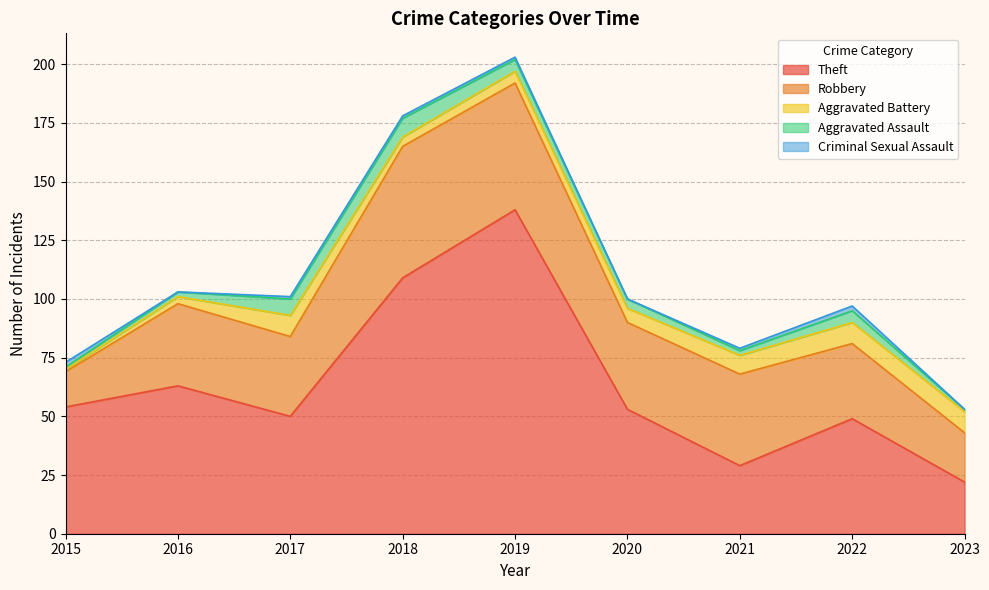

Count the Aggravated Battery values in the range 4 to 9.

7